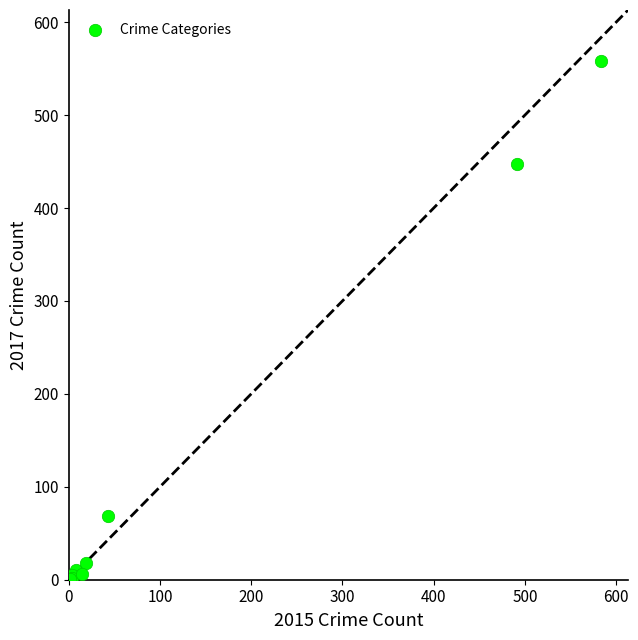

What Y value in the scatter plot is closest to 279?

447